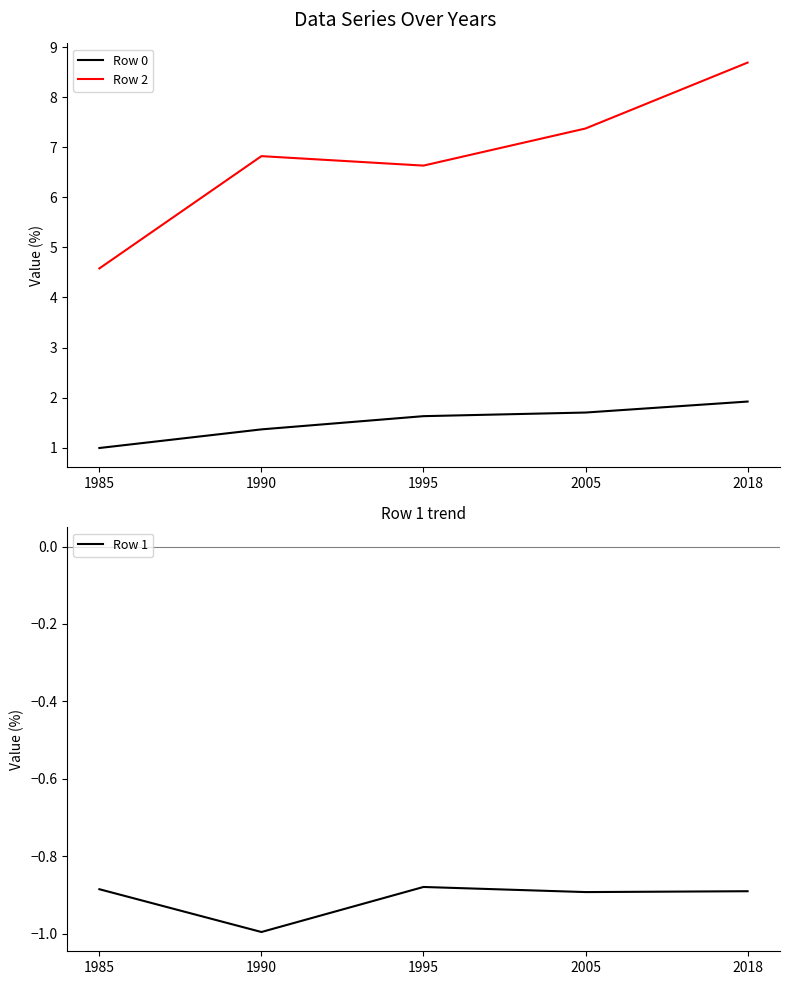

At 2018, list the series in order from largest to smallest.

Row 2, Row 0, Row 1